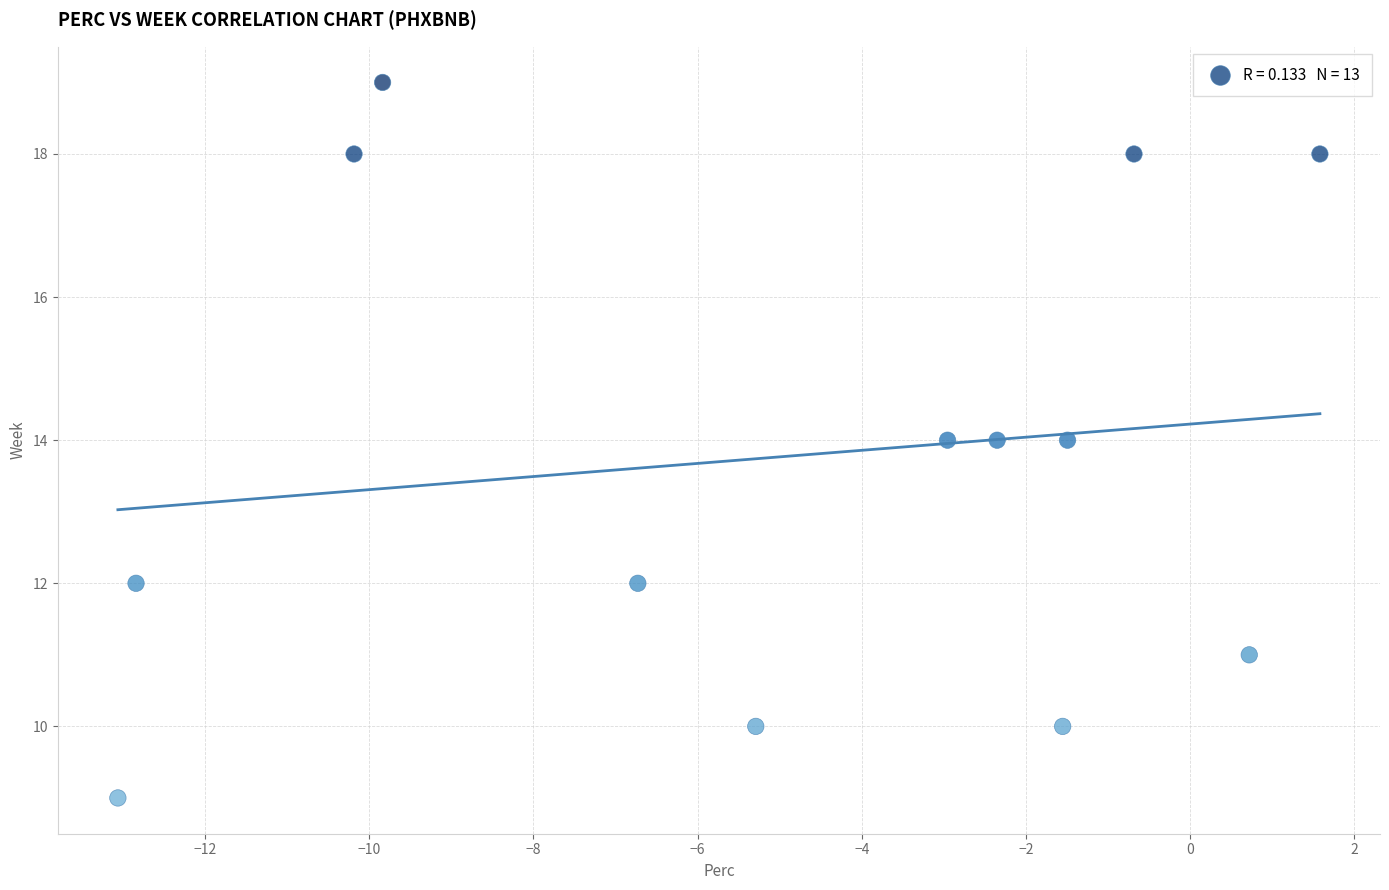

What is the range of Y values (max minus min)?

10